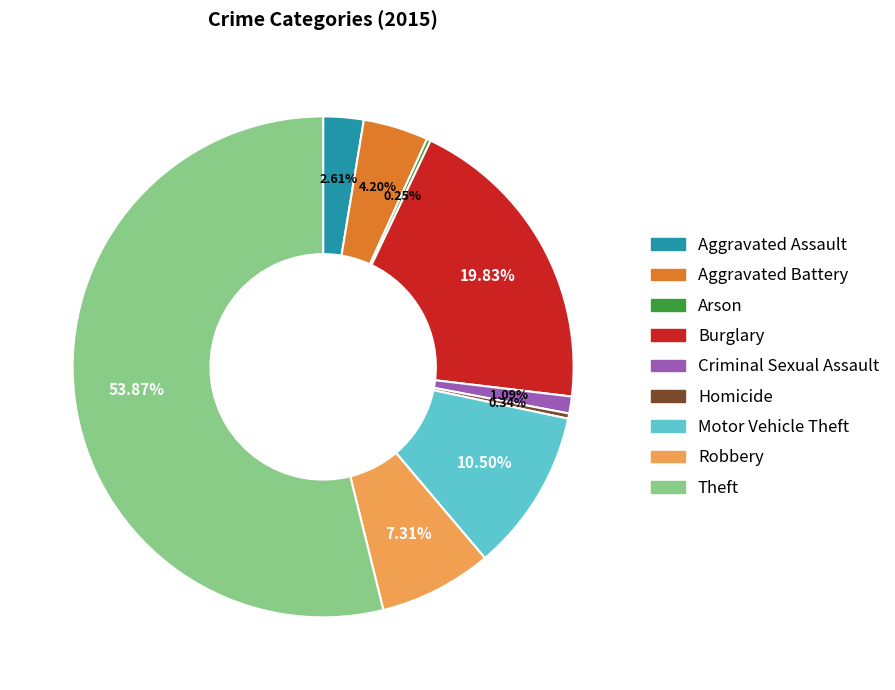

Does Theft represent more than half of the total?

Yes